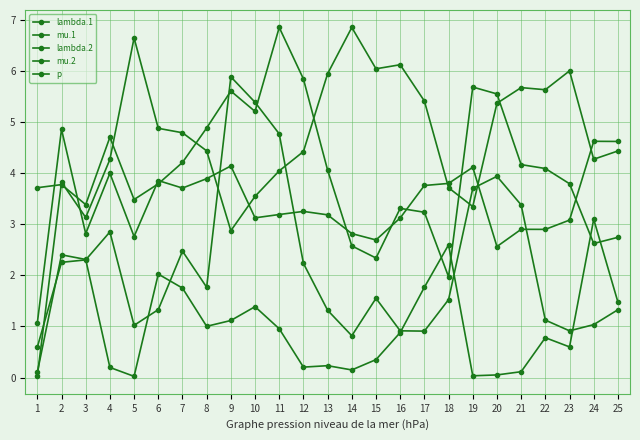

At which category is the sum across all series the highest?

11